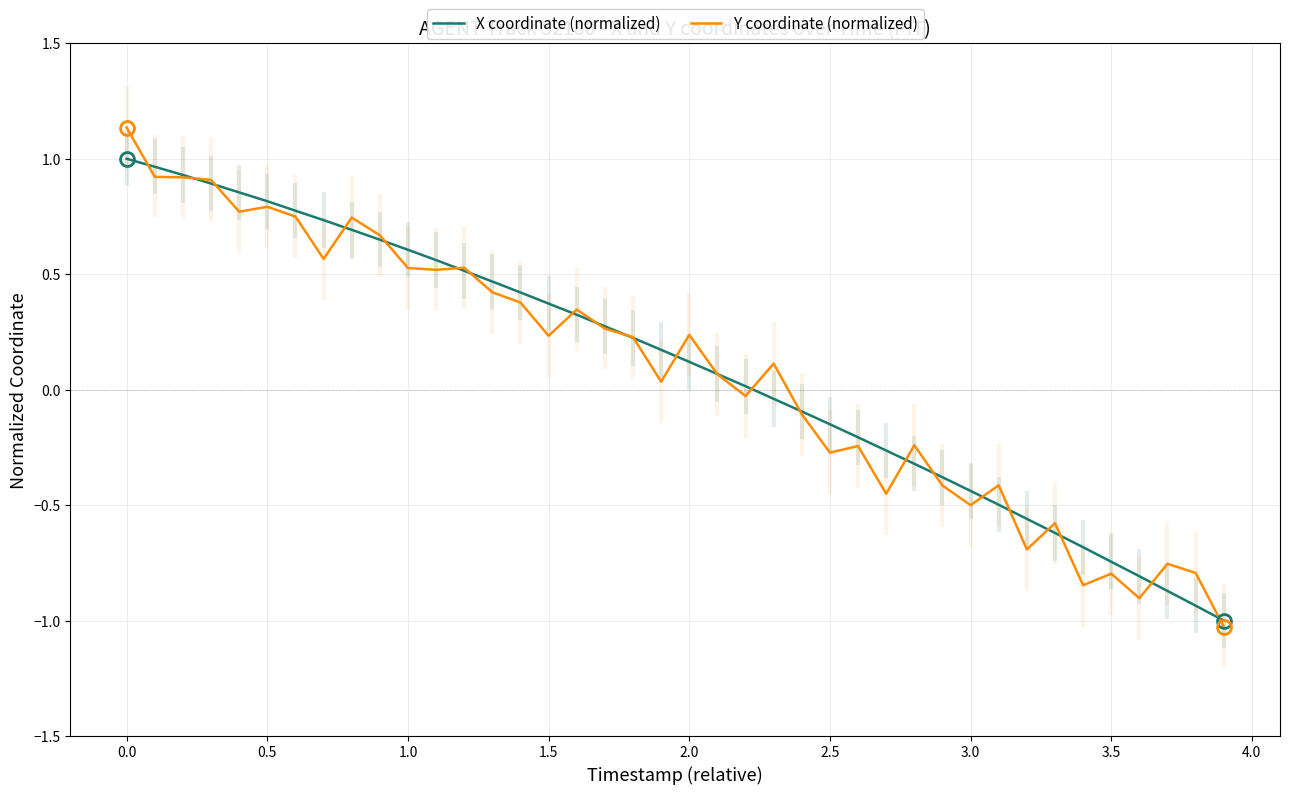

What are all the series names shown in the legend?

X coordinate (normalized), Y coordinate (normalized)